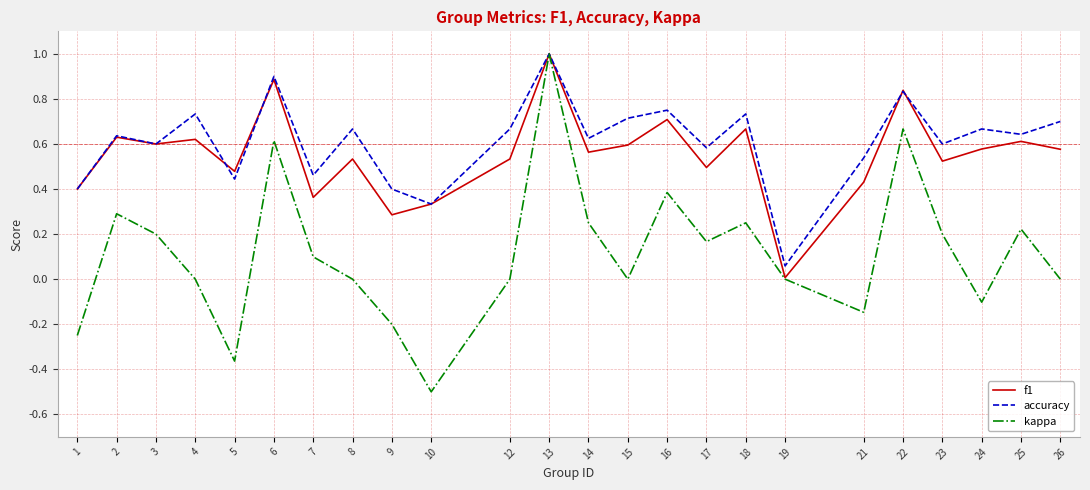

Which series changed the most between 1 and 12?

accuracy